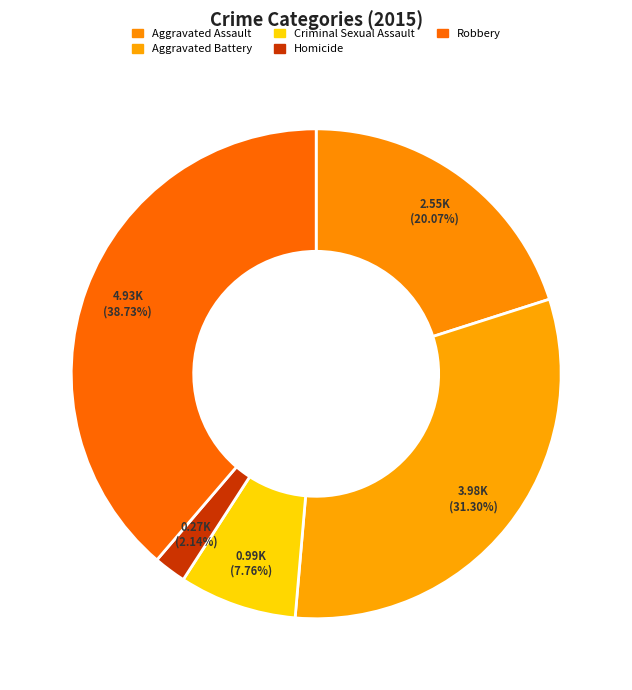

Count the number of slices in the pie.

5